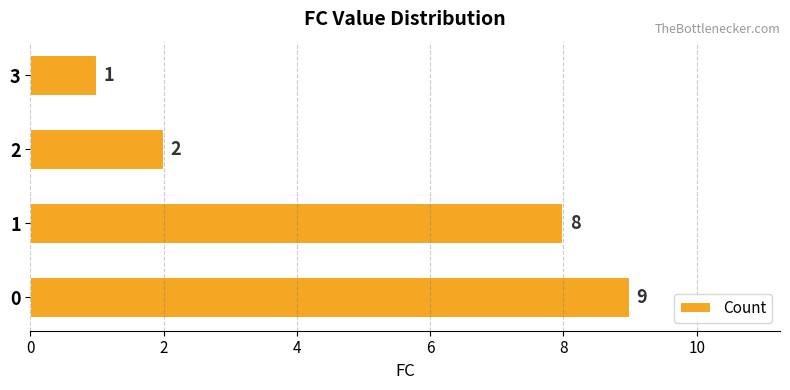

What is the minimum value shown in the chart?

1